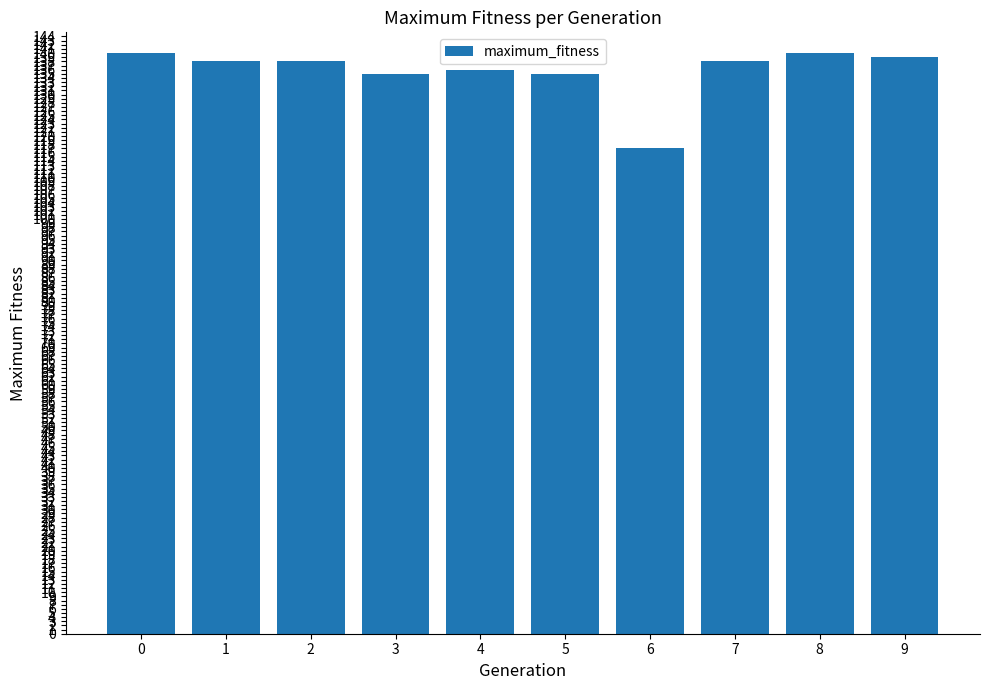

What is the average value?

136